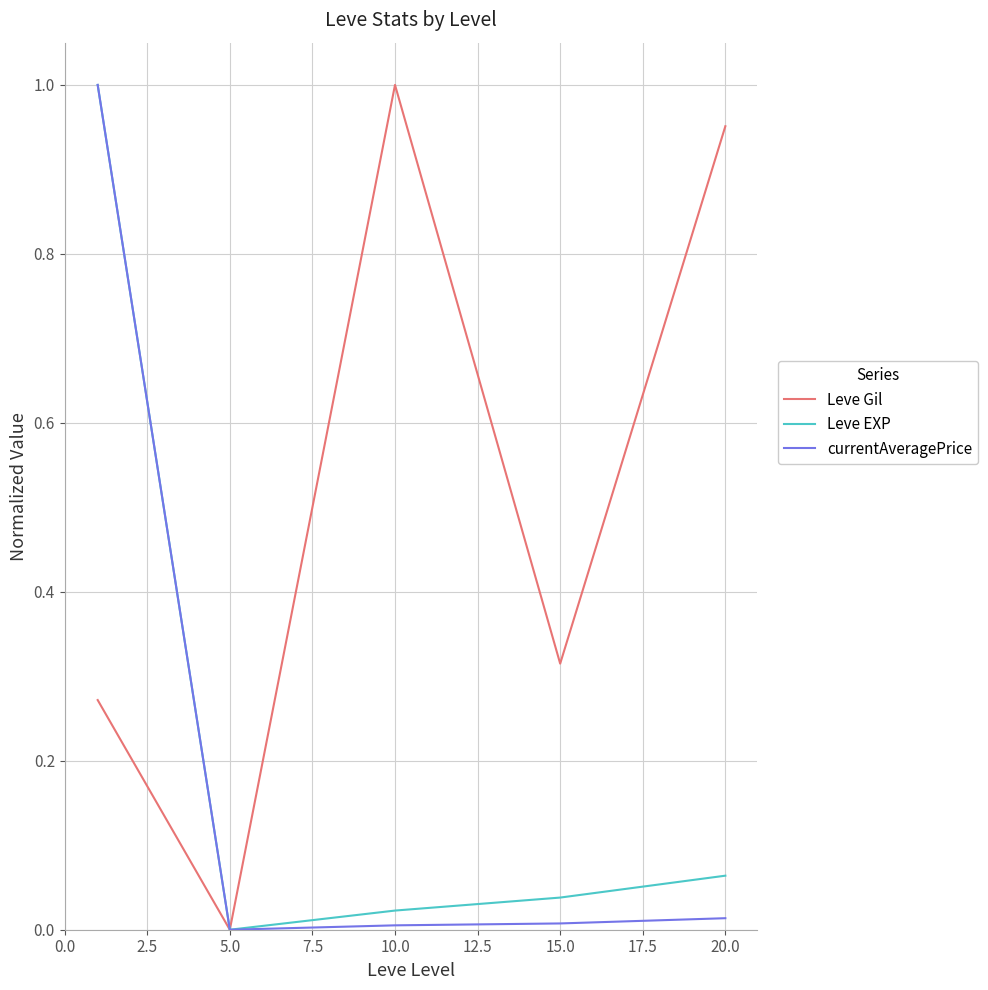

What are all the series names shown in the legend?

Leve Gil, Leve EXP, currentAveragePrice